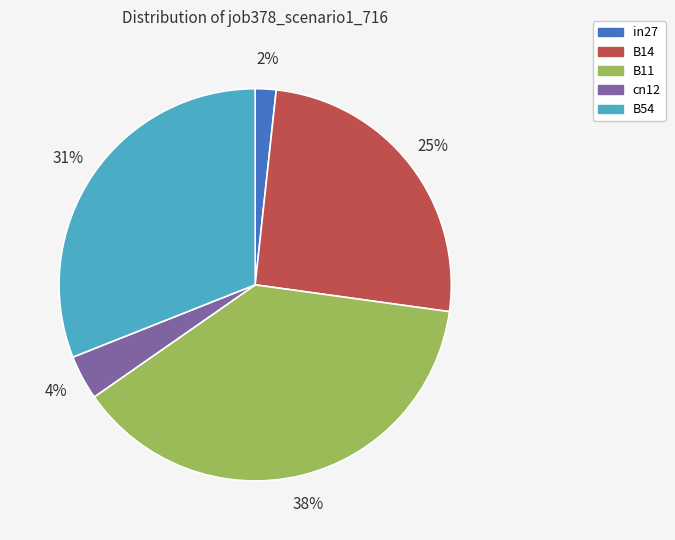

Is it true that B11 is 38% of the pie?

True